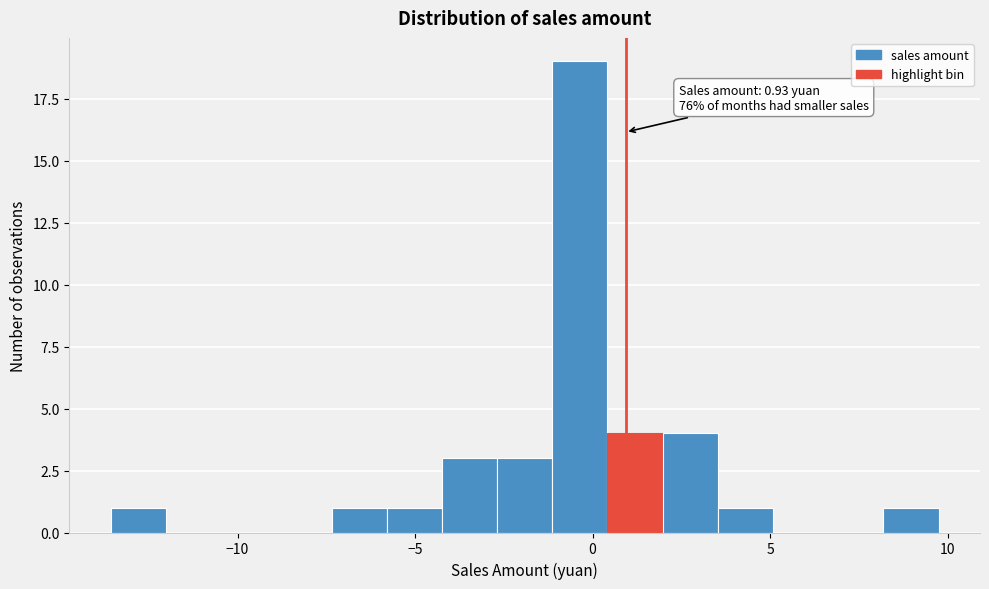

Around what value on the x-axis is the tallest bar? Give the approximate position of its centre, as read against the axis.

-0.5